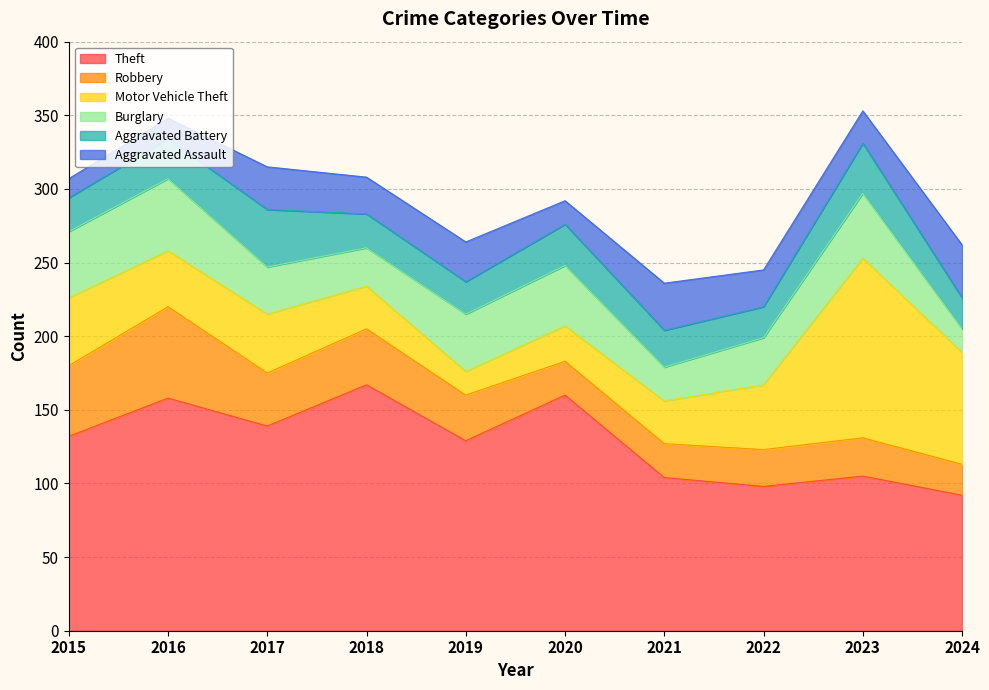

Where is Motor Vehicle Theft nearest to the value 69?

2024